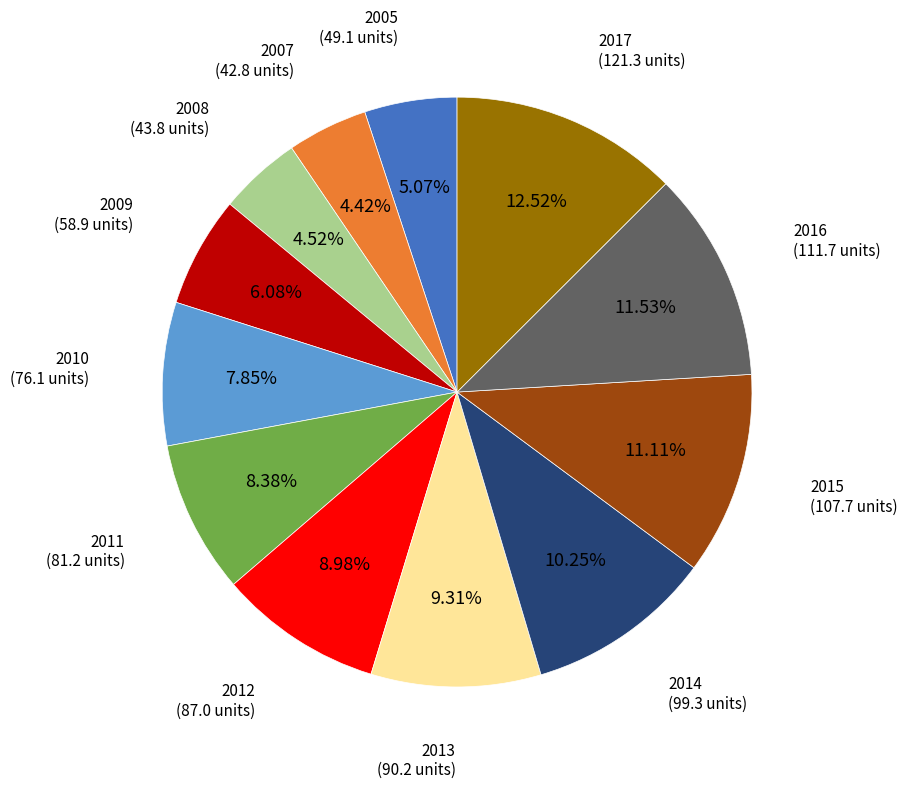

Does any single category account for the majority?

No